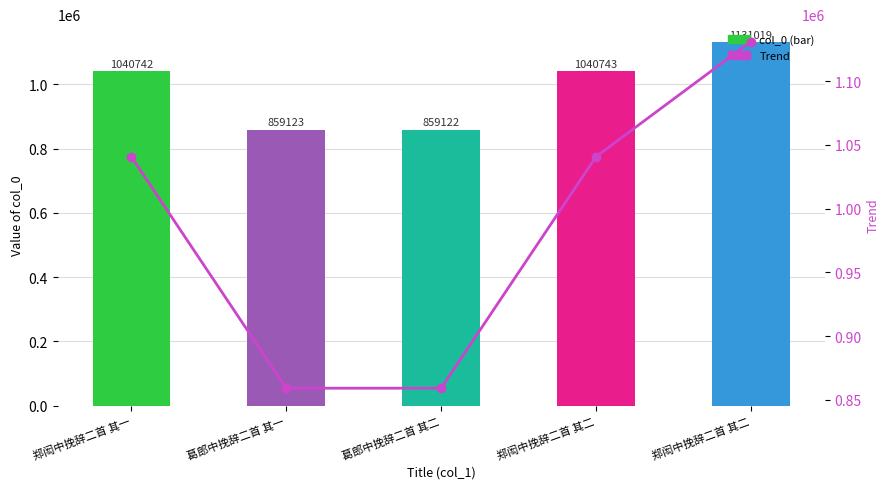

What is the difference between the maximum and minimum values in the col_0 series?

271897